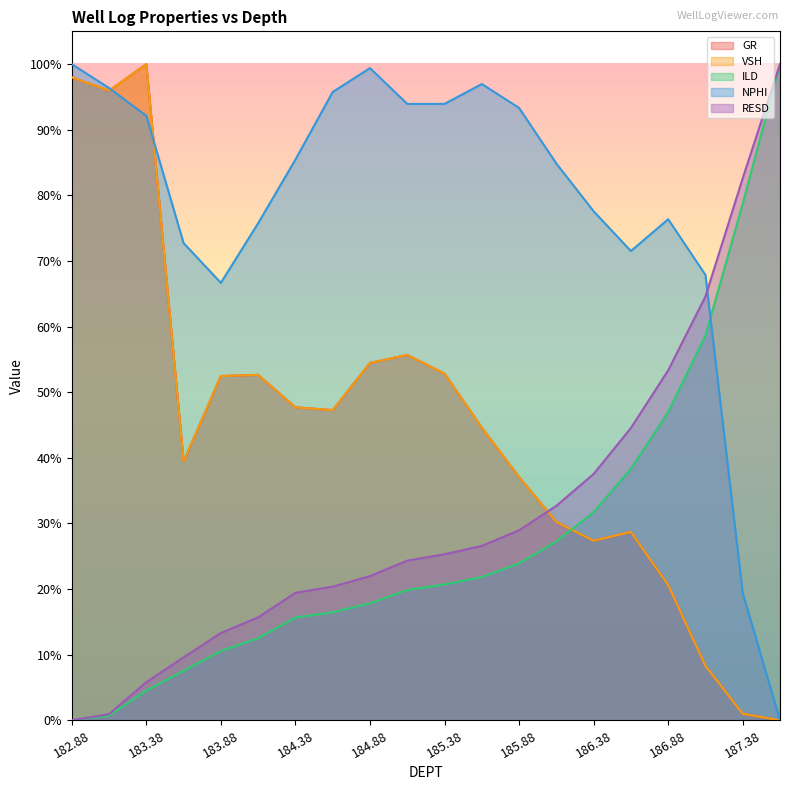

Reading left to right, extract all data points from this chart.

GR: 1.0	1.0	1.0	0.4	0.5	0.5	0.5	0.5	0.5	0.6	0.5	0.4	0.4	0.3	0.3	0.3	0.2	0.1	0.0	0.0
VSH: 1.0	1.0	1.0	0.4	0.5	0.5	0.5	0.5	0.5	0.6	0.5	0.4	0.4	0.3	0.3	0.3	0.2	0.1	0.0	0.0
ILD: 0.0	0.0	0.0	0.1	0.1	0.1	0.2	0.2	0.2	0.2	0.2	0.2	0.2	0.3	0.3	0.4	0.5	0.6	0.8	1.0
NPHI: 1.0	1.0	0.9	0.7	0.7	0.8	0.9	1.0	1.0	0.9	0.9	1.0	0.9	0.8	0.8	0.7	0.8	0.7	0.2	0.0
RESD: 0.0	0.0	0.1	0.1	0.1	0.2	0.2	0.2	0.2	0.2	0.3	0.3	0.3	0.3	0.4	0.4	0.5	0.6	0.8	1.0